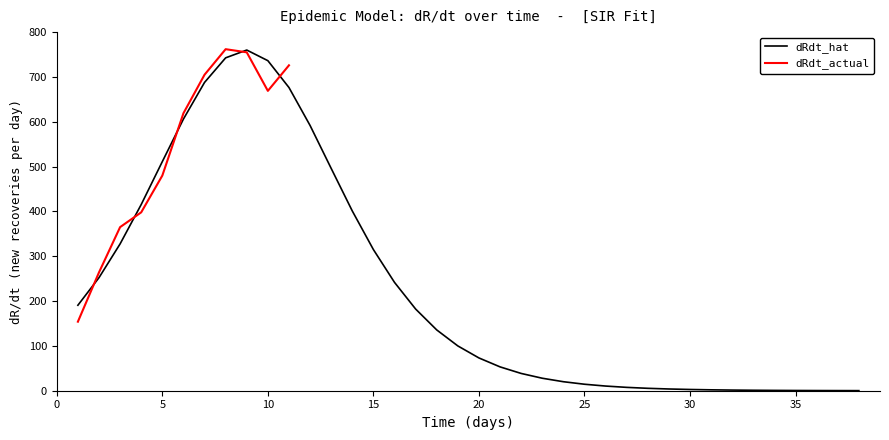

What is the maximum value for dRdt_hat?

760.1